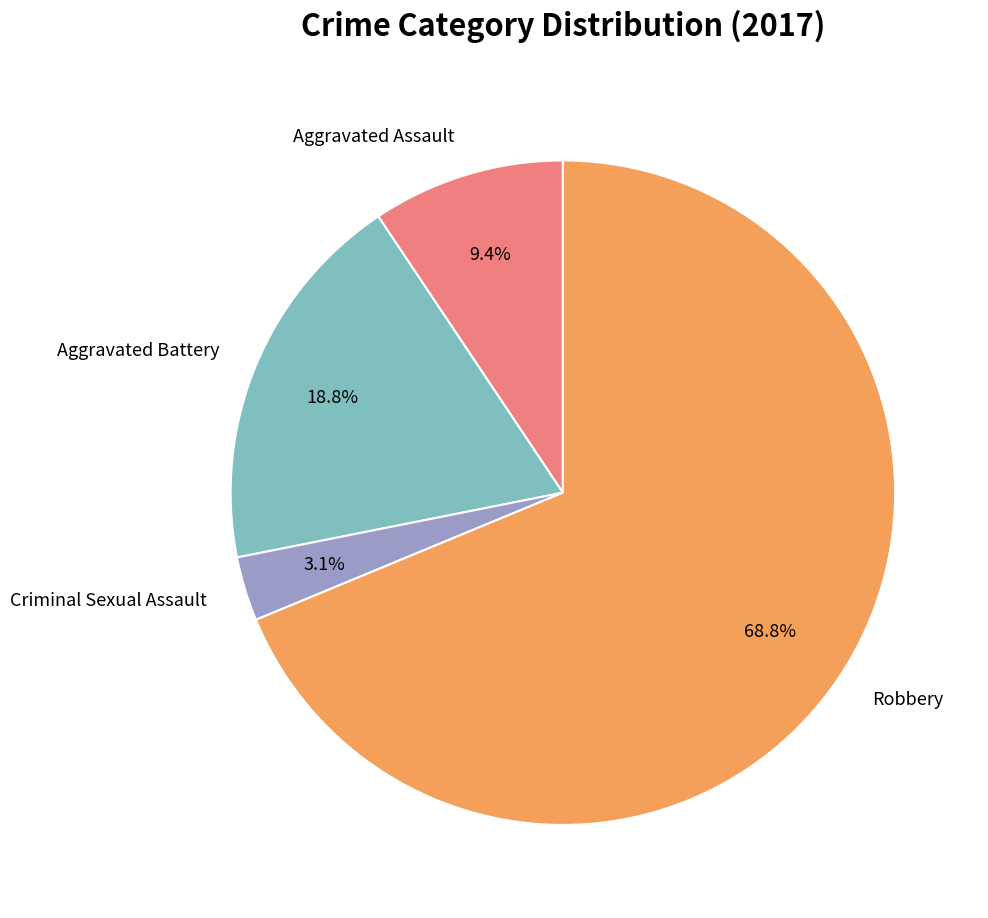

To the nearest percent, what is the difference between the largest and smallest slice percentages?

66%